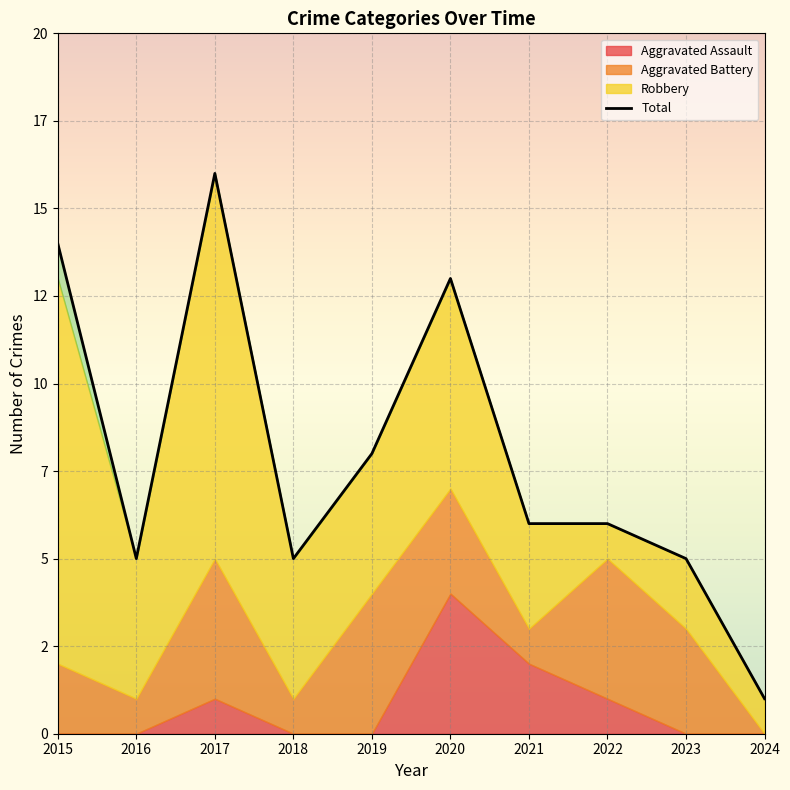

Where is the first local minimum?

2016